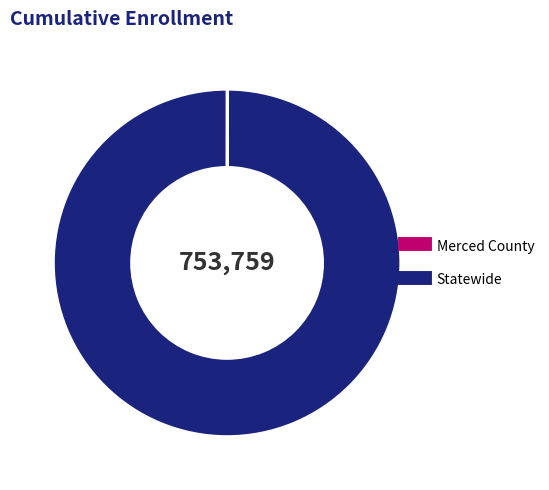

Does any single category account for the majority?

Yes